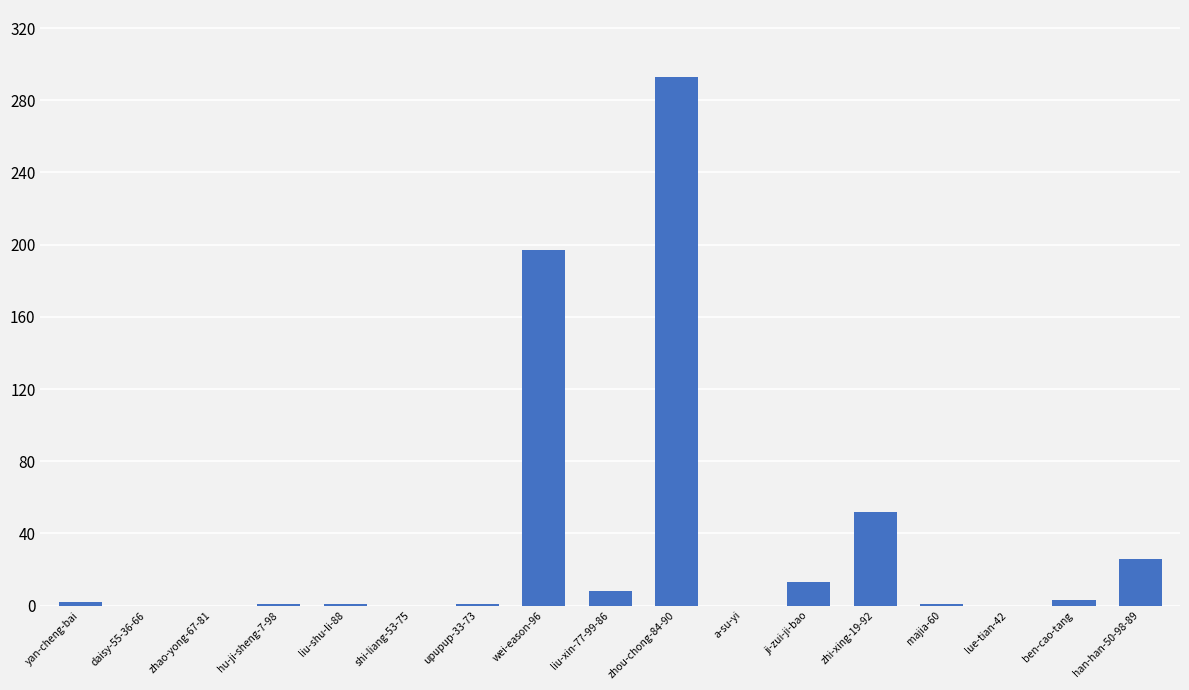

The value at a-su-yi is 203. True or false?

False